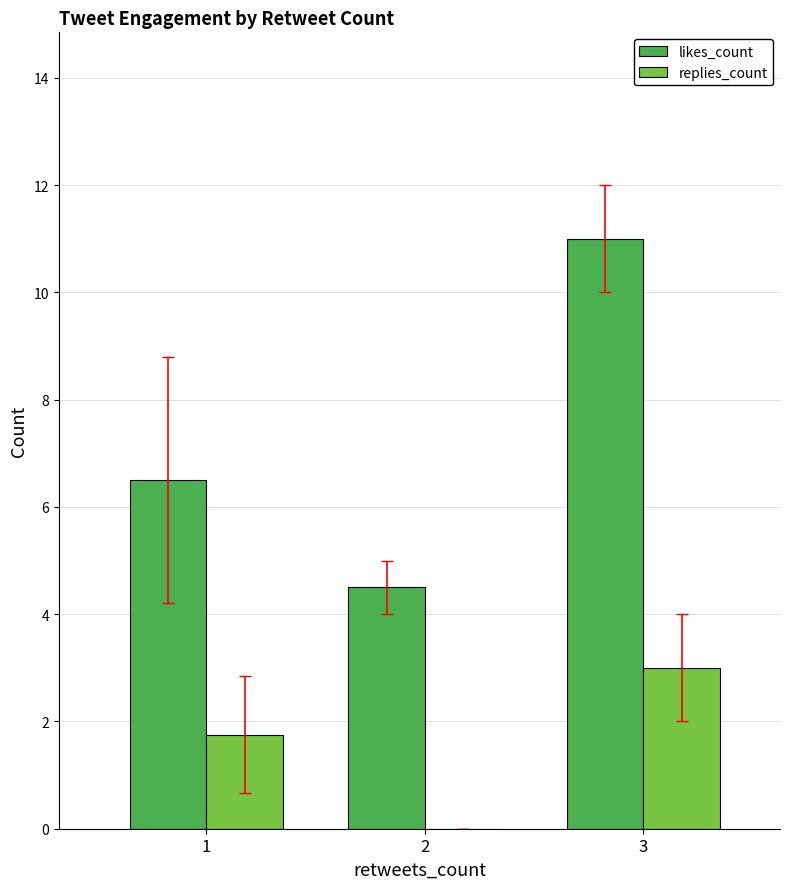

True or false: replies_count has a value of 3.0 at 3.

True